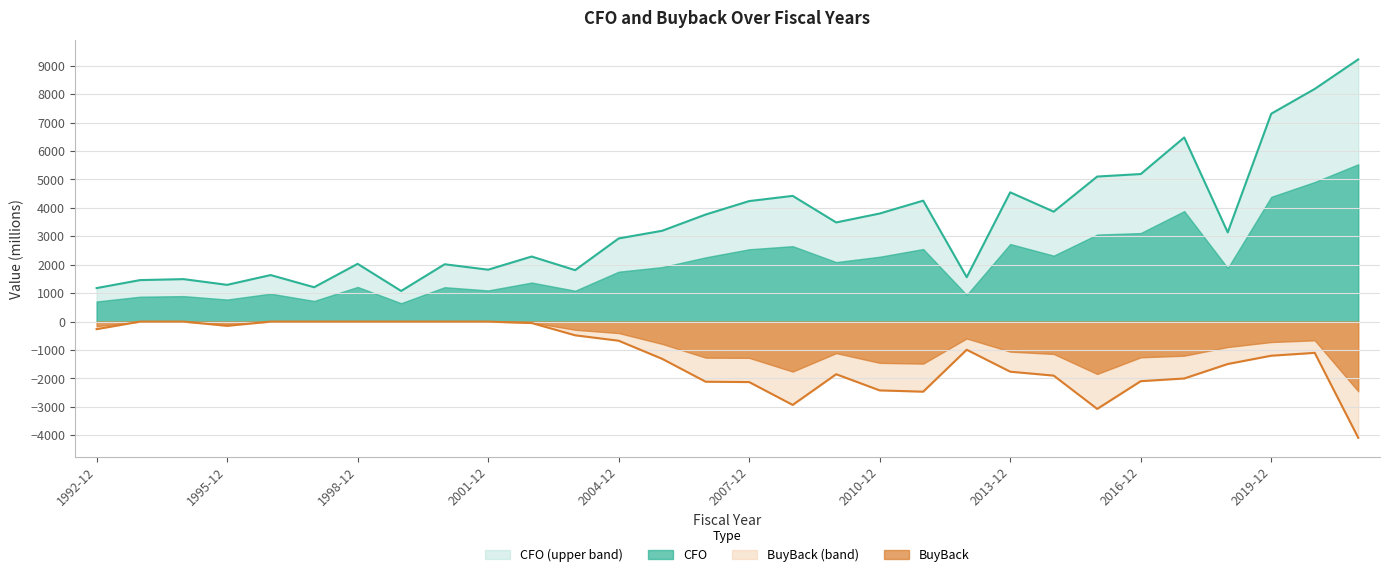

Which series has the largest total across all categories?

CFO (upper band)